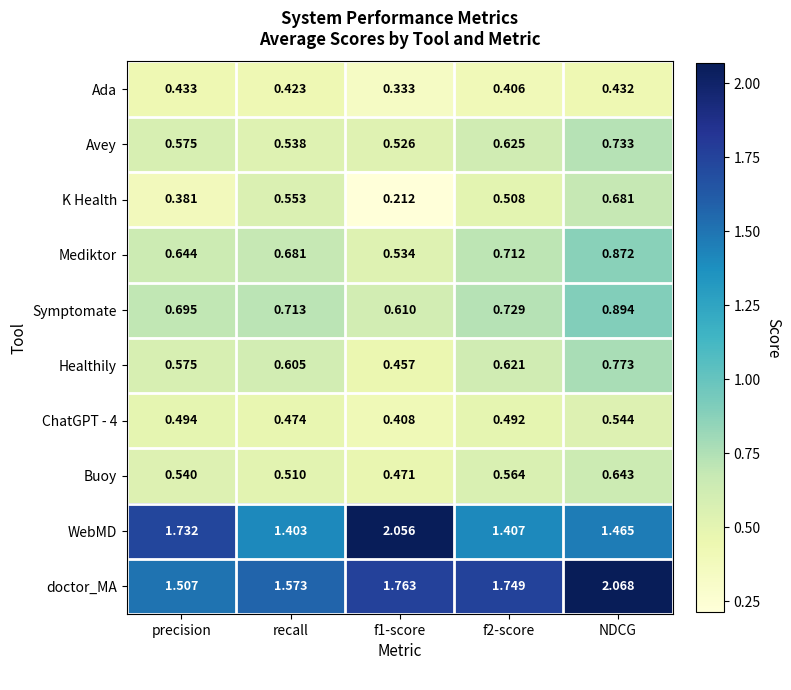

Which series changed the most between recall and NDCG?

doctor_MA